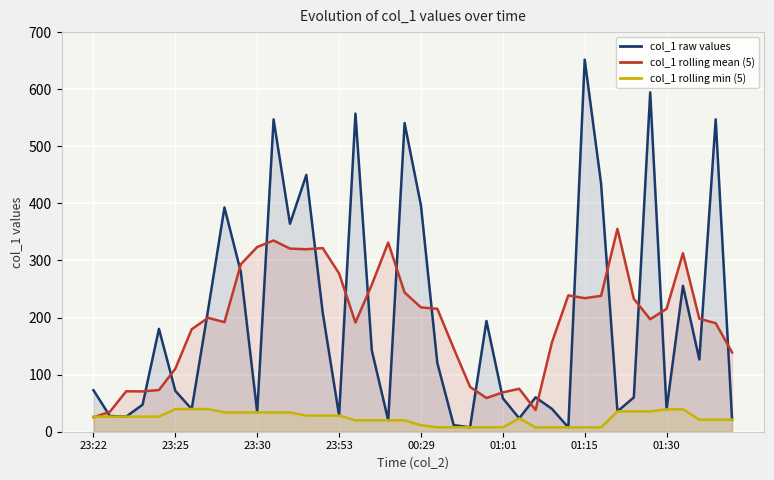

Rank the series by their maximum value, from highest to lowest.

col_1 raw values, col_1 rolling mean (5), col_1 rolling min (5)